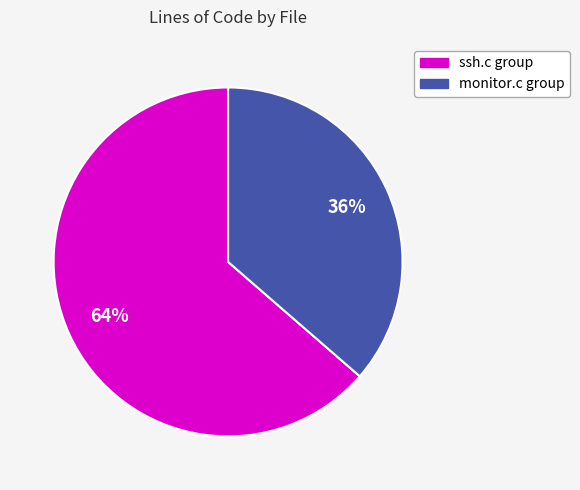

Is there a majority slice in this chart?

Yes